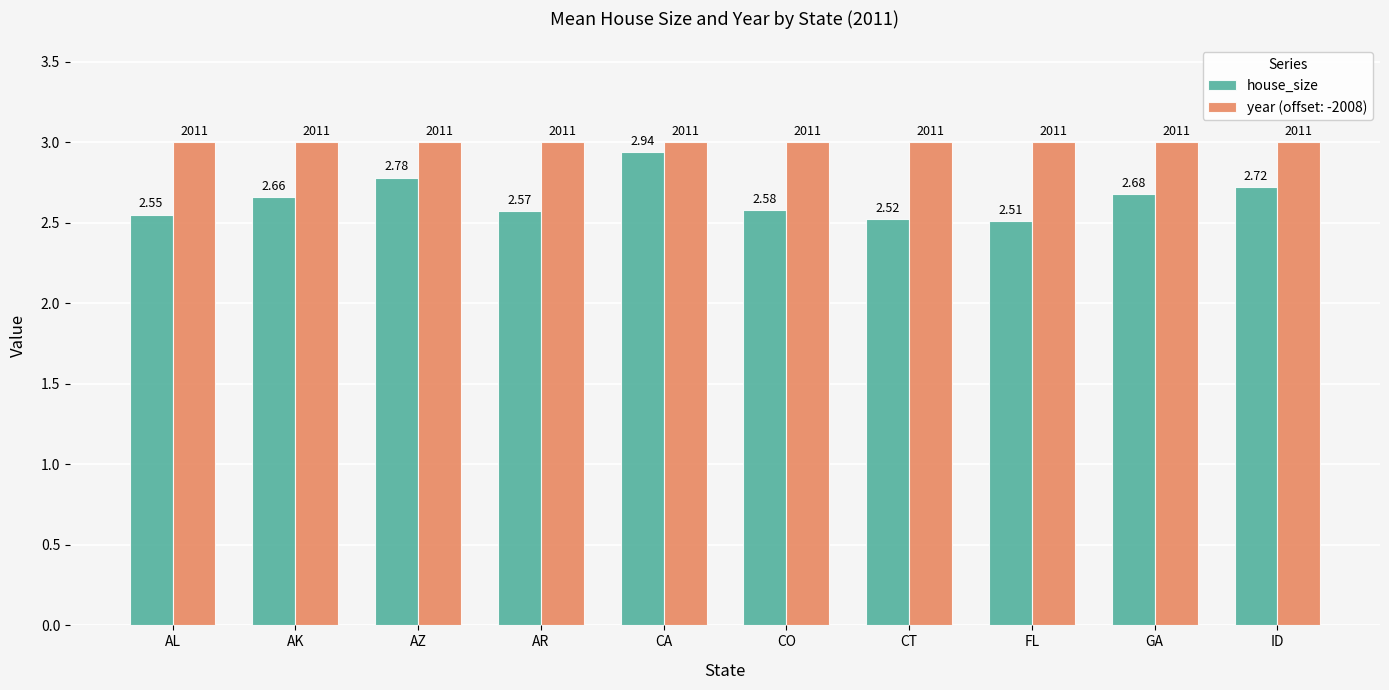

At which category does the chart reach its minimum across all series?

FL